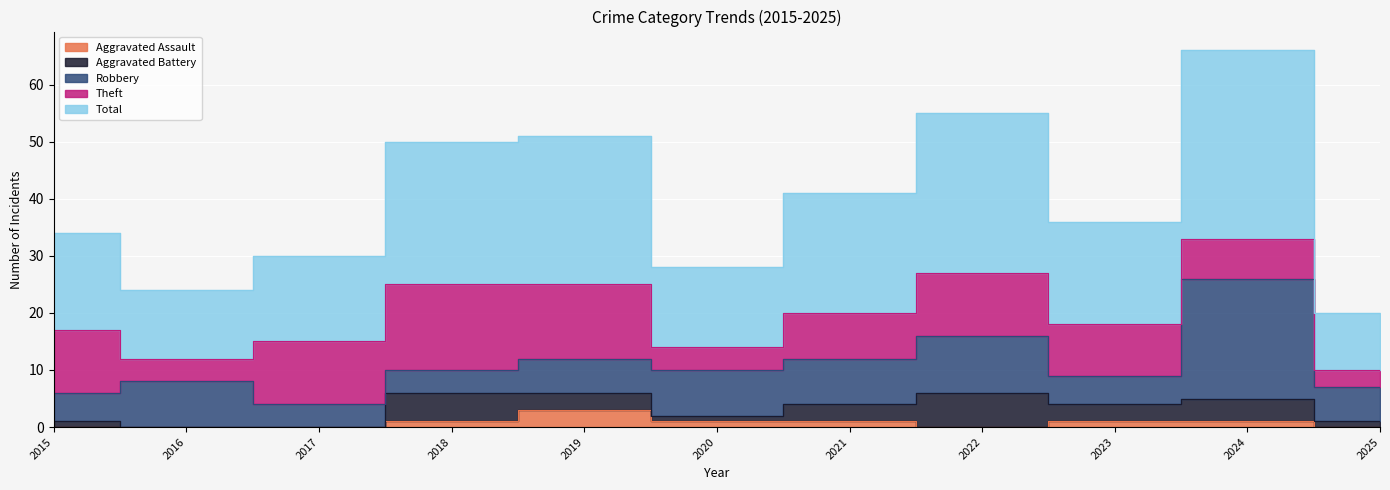

What is the sum of the Aggravated Assault values at 2021 and 2016?

1